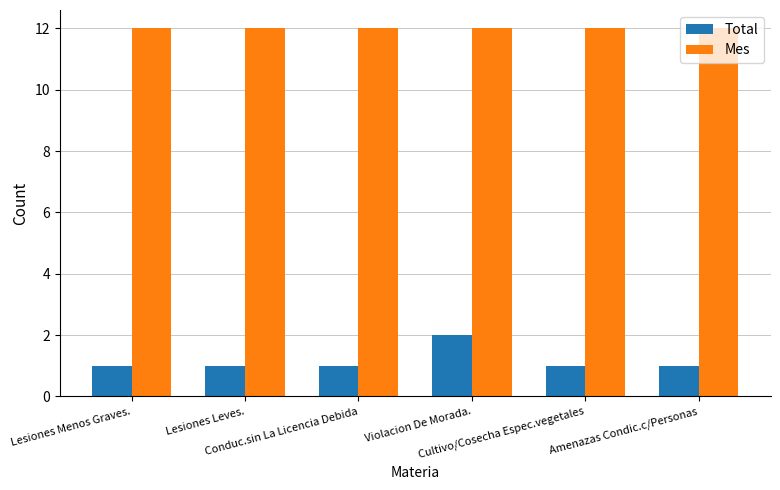

What is the total value across all series at Lesiones Menos Graves.?

13